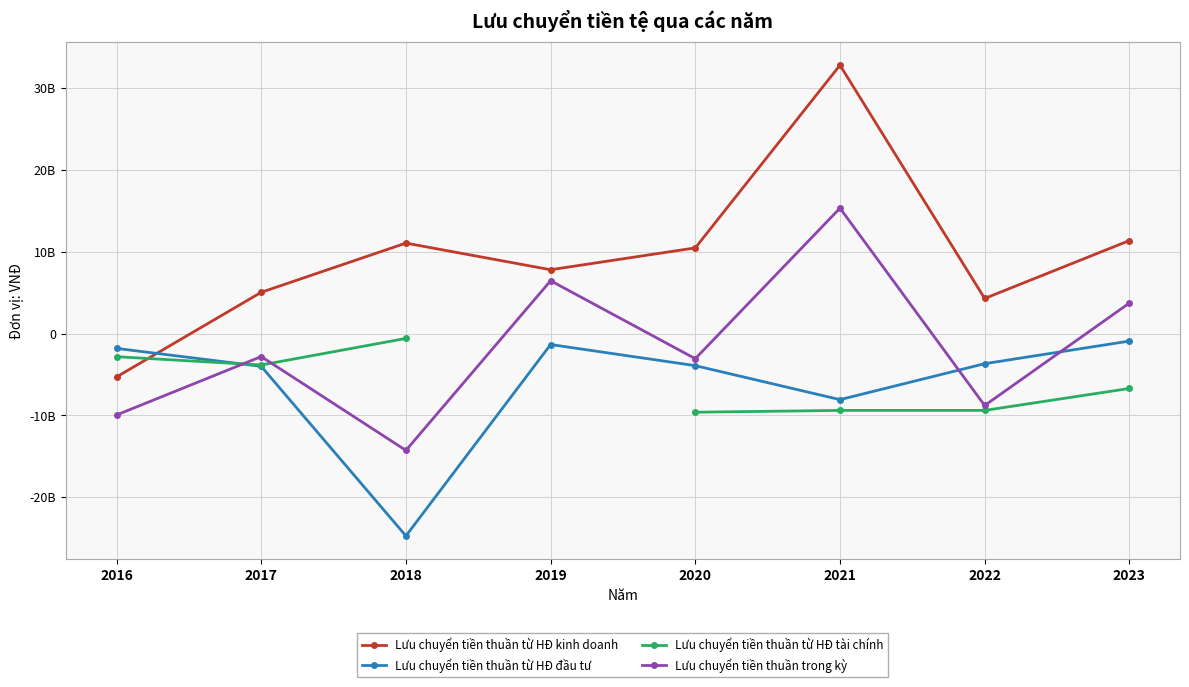

Which series has the largest total across all categories?

Lưu chuyển tiền thuần từ HĐ kinh doanh